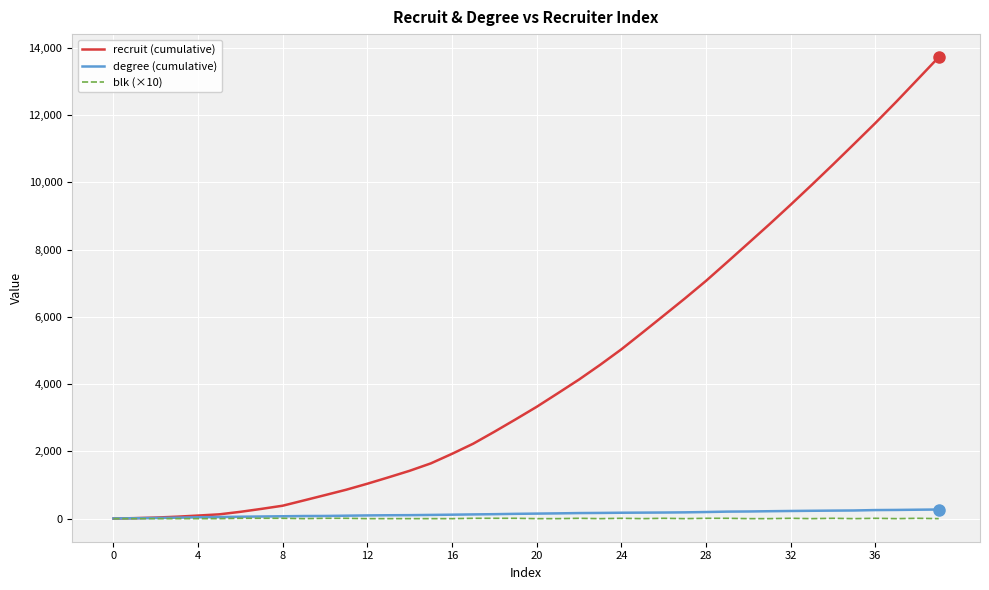

Which series has the largest range (max minus min)?

recruit (cumulative)